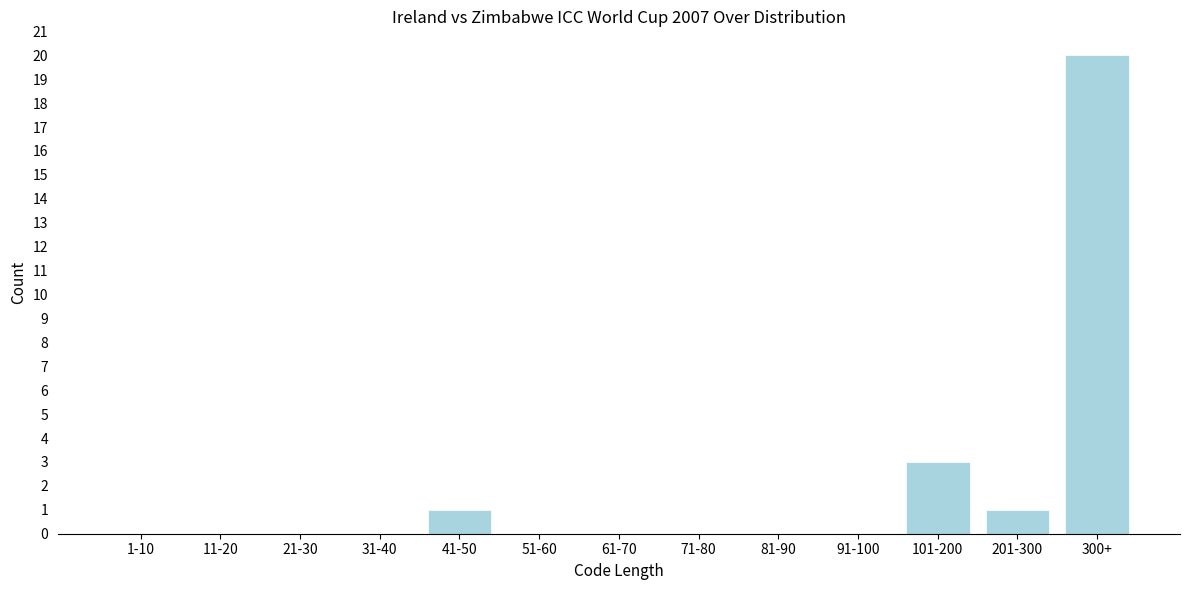

Reading left to right, transcribe all the data shown in this chart.

1-10=0	11-20=0	21-30=0	31-40=0	41-50=1	51-60=0	61-70=0	71-80=0	81-90=0	91-100=0	101-200=3	201-300=1	300+=20